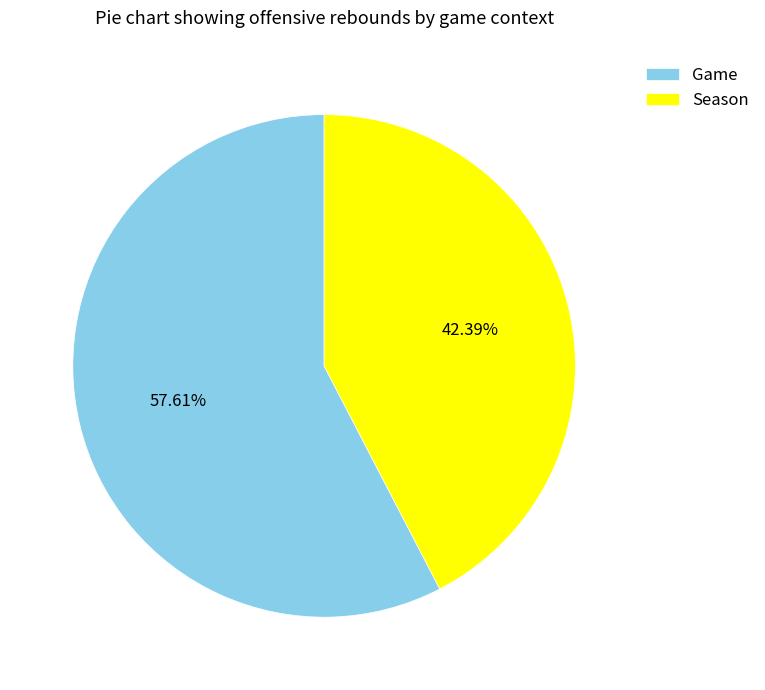

To the nearest percent, what portion does Season represent?

42%